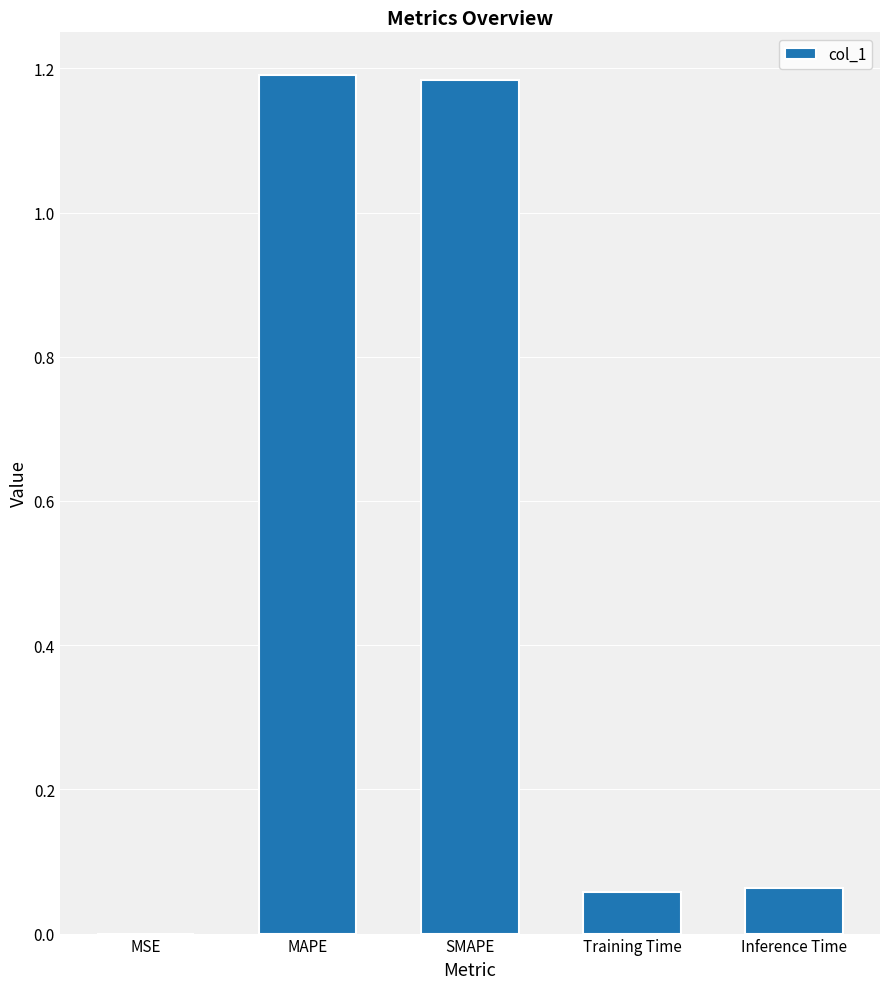

Which has a higher value, SMAPE or MSE?

SMAPE